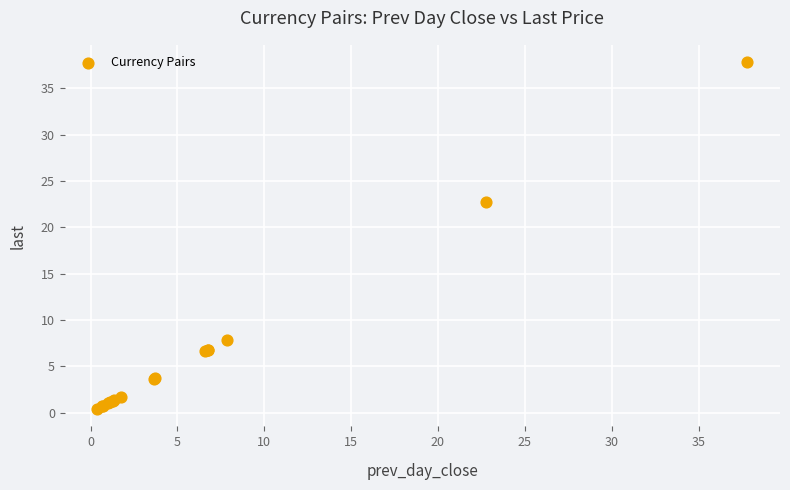

What Y value in the scatter plot is closest to 19?

22.8